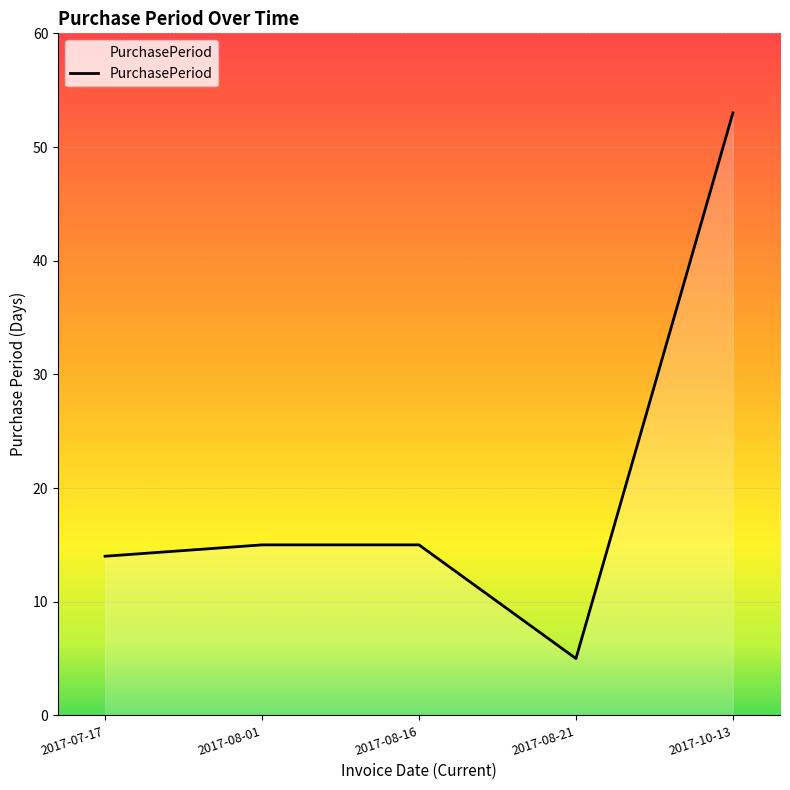

What position from the left is 2017-10-13?

5